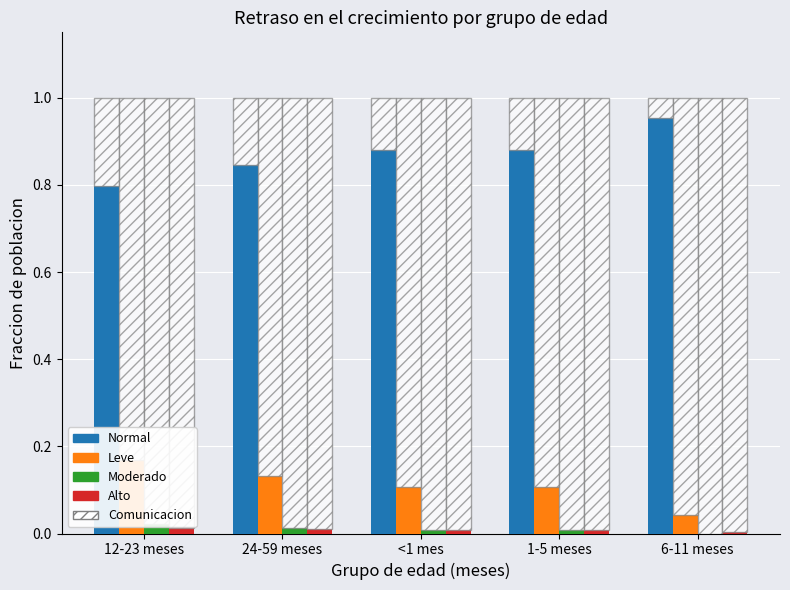

Where is Normal nearest to the value 0?

12-23 meses